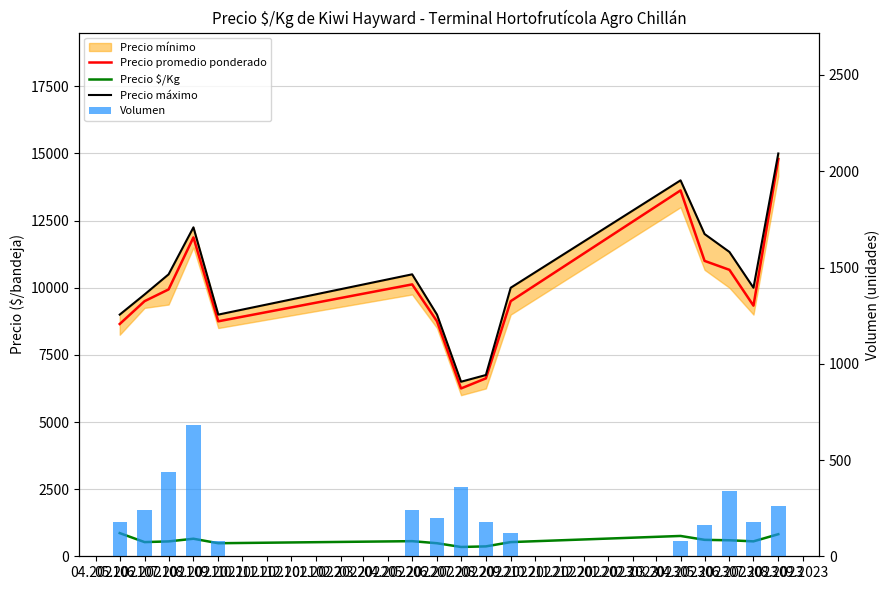

At how many categories does at least one series exceed 425?

15